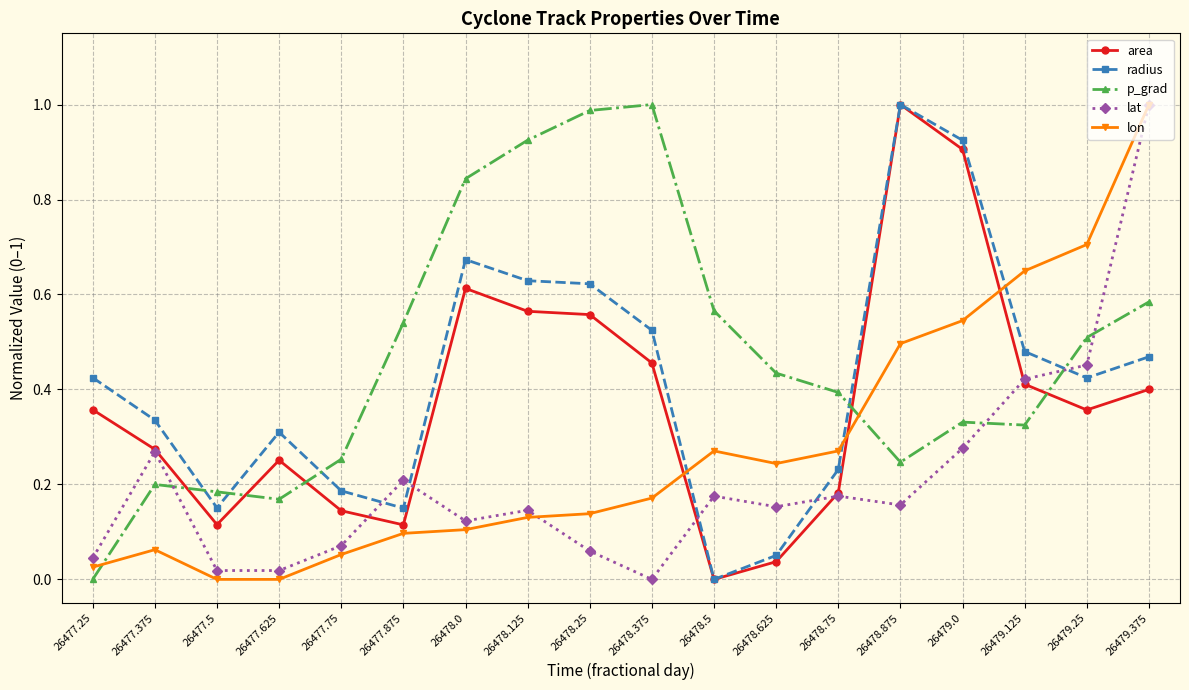

Which series changed the most between 26478.625 and 26479.125?

radius